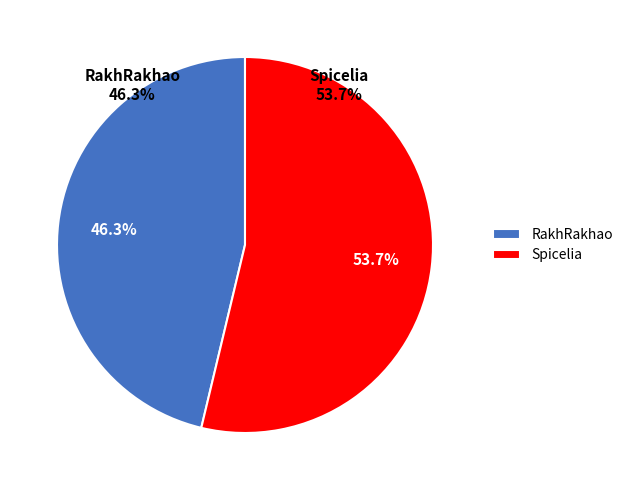

To the nearest percent, what is the difference between the largest and smallest slice percentages?

7%